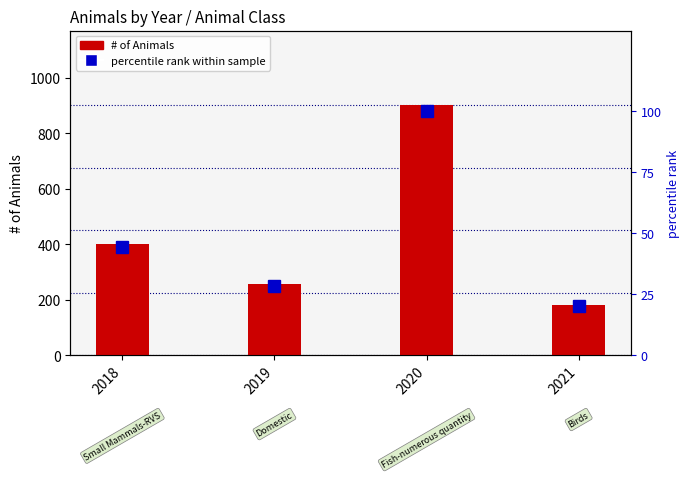

Which label corresponds to the smallest value in the chart?

2021